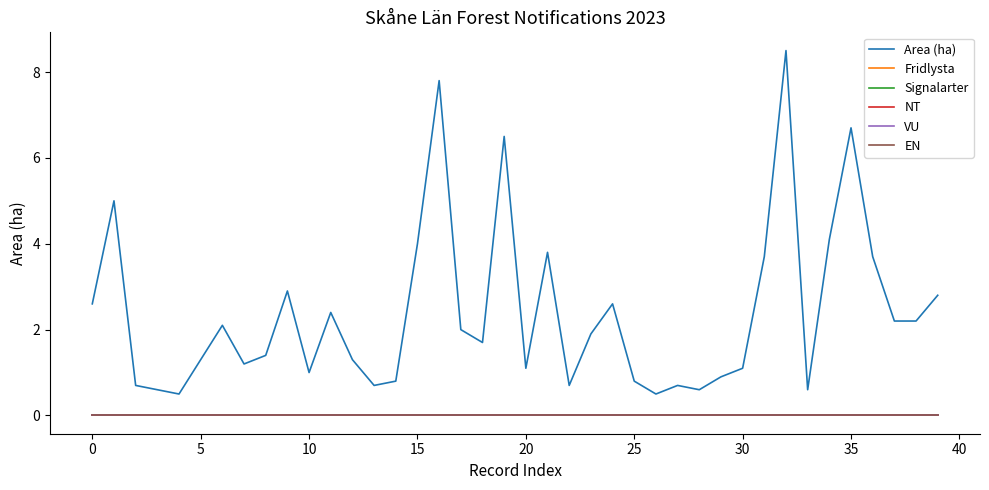

Does the chart have visible grid lines?

No